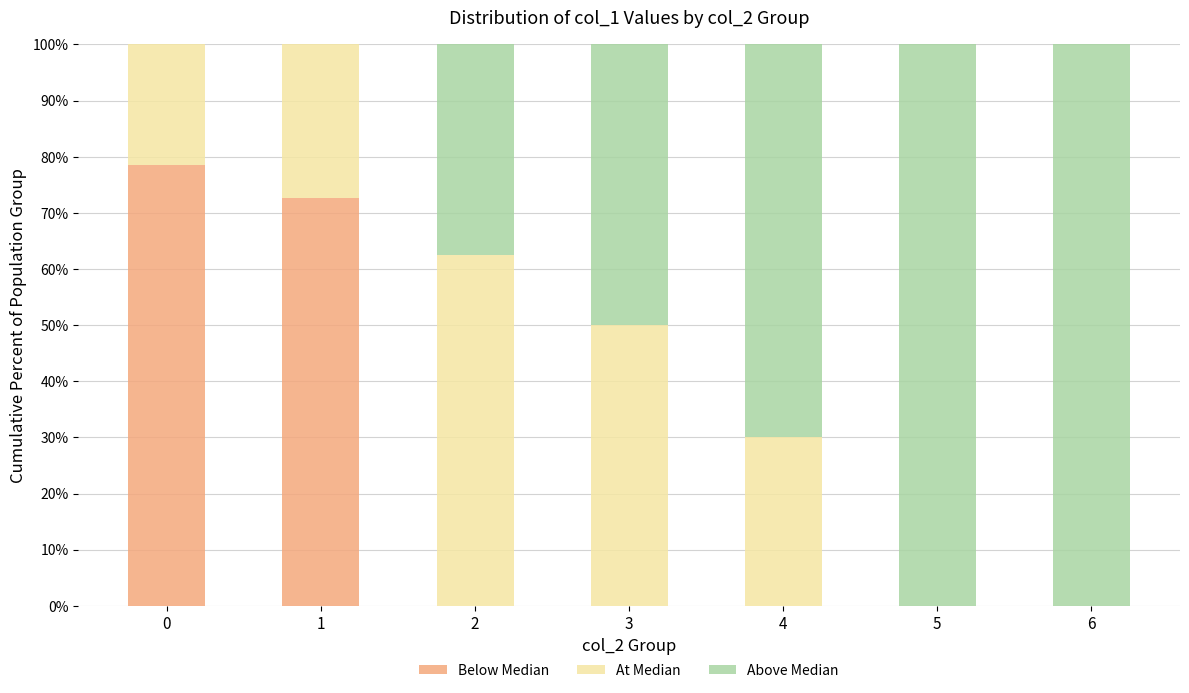

Are the bars horizontal?

No